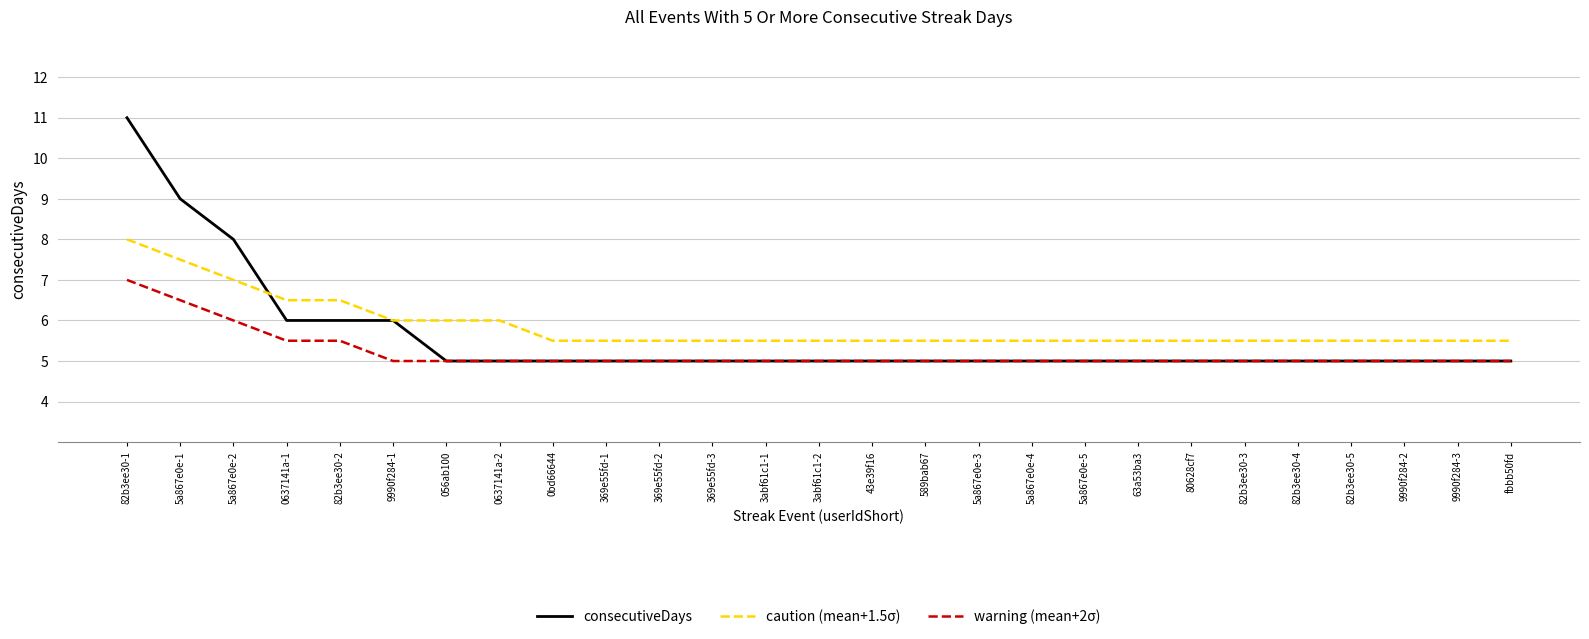

Reading right to left, what are all the values shown in this chart?

consecutiveDays: 5.0	5.0	5.0	5.0	5.0	5.0	5.0	5.0	5.0	5.0	5.0	5.0	5.0	5.0	5.0	5.0	5.0	5.0	5.0	5.0	5.0	6.0	6.0	6.0	8.0	9.0	11.0
caution (mean+1.5σ): 5.5	5.5	5.5	5.5	5.5	5.5	5.5	5.5	5.5	5.5	5.5	5.5	5.5	5.5	5.5	5.5	5.5	5.5	5.5	6.0	6.0	6.0	6.5	6.5	7.0	7.5	8.0
warning (mean+2σ): 5.0	5.0	5.0	5.0	5.0	5.0	5.0	5.0	5.0	5.0	5.0	5.0	5.0	5.0	5.0	5.0	5.0	5.0	5.0	5.0	5.0	5.0	5.5	5.5	6.0	6.5	7.0